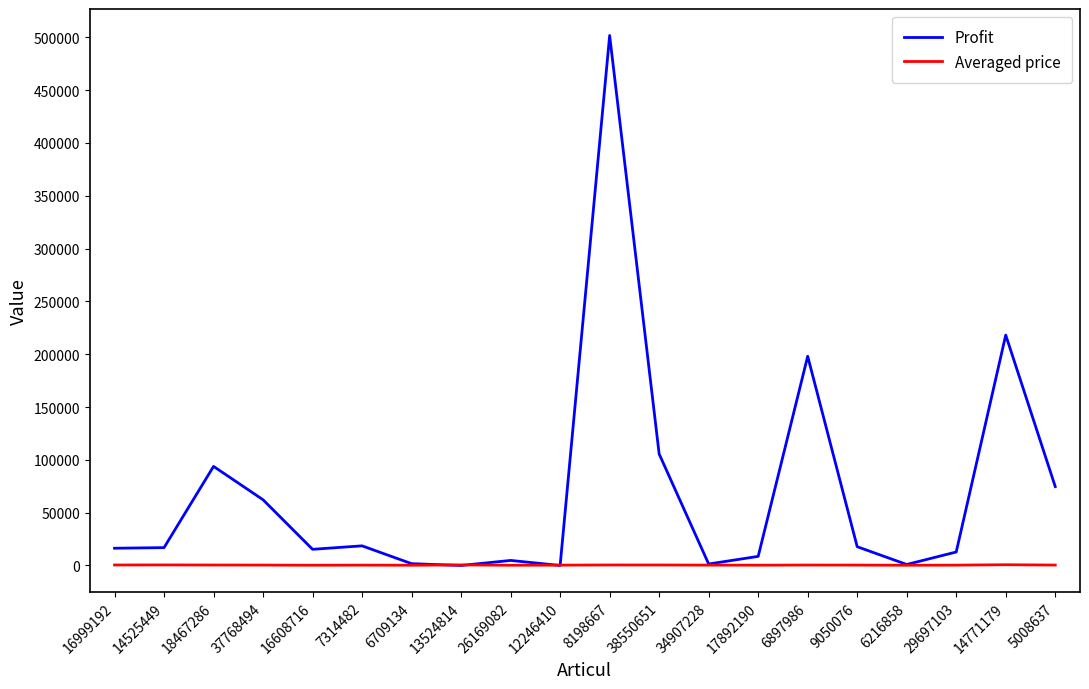

What is the average value of the Averaged price series?

391.6